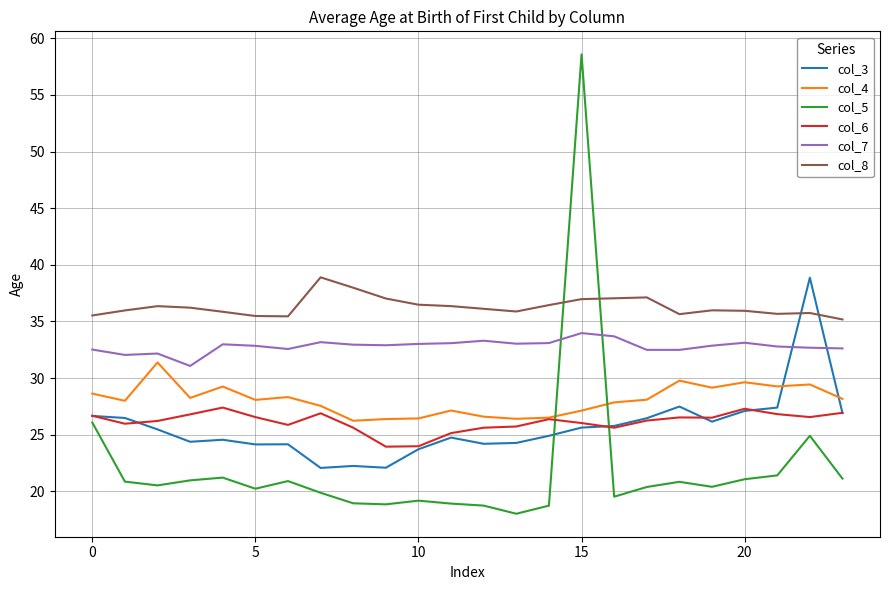

Which series has the largest range (max minus min)?

col_5